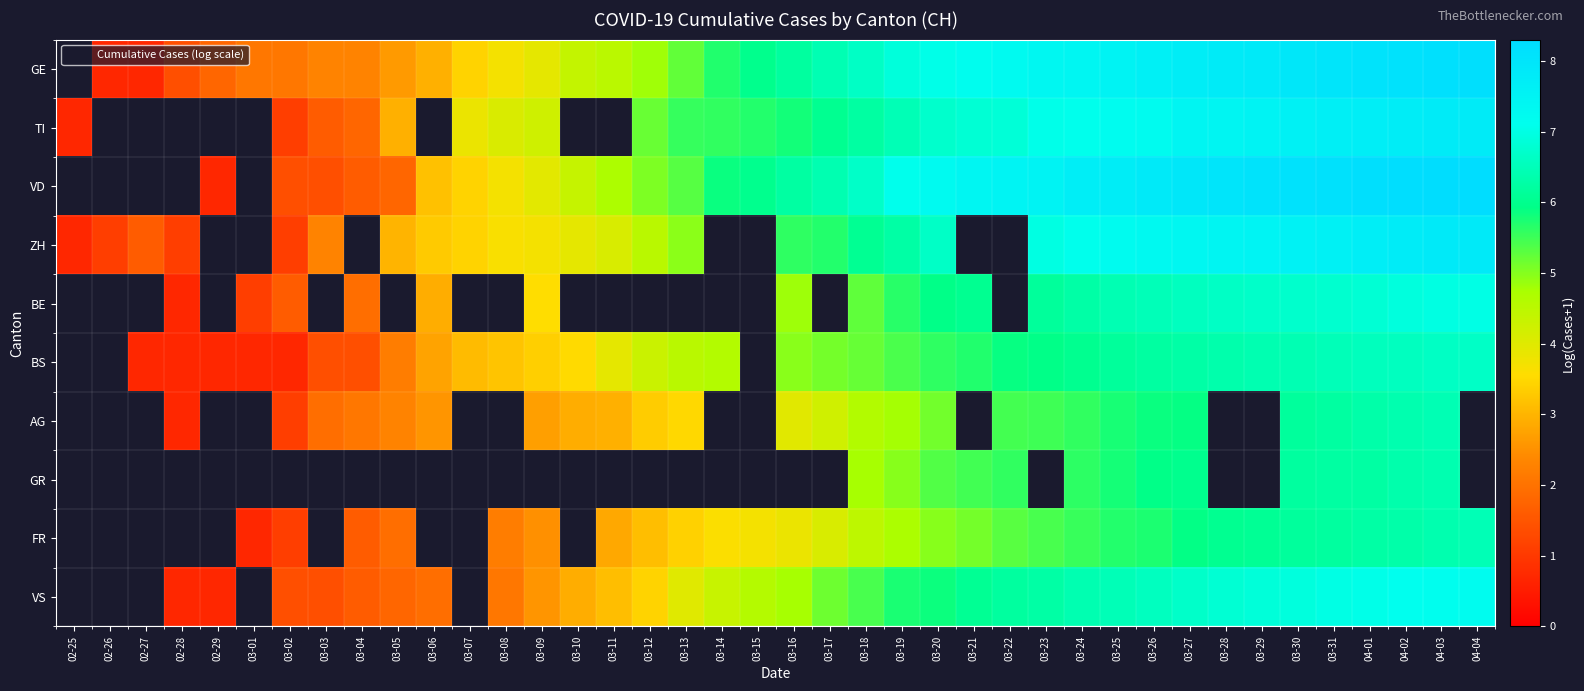

Between 04-03 and 04-01, which is larger?

04-03